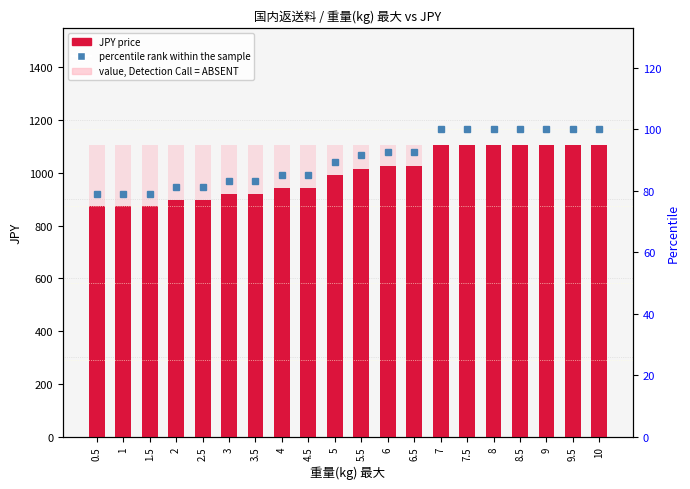

The JPY (price) series shows 1025.0 at 6.5. True or false?

True